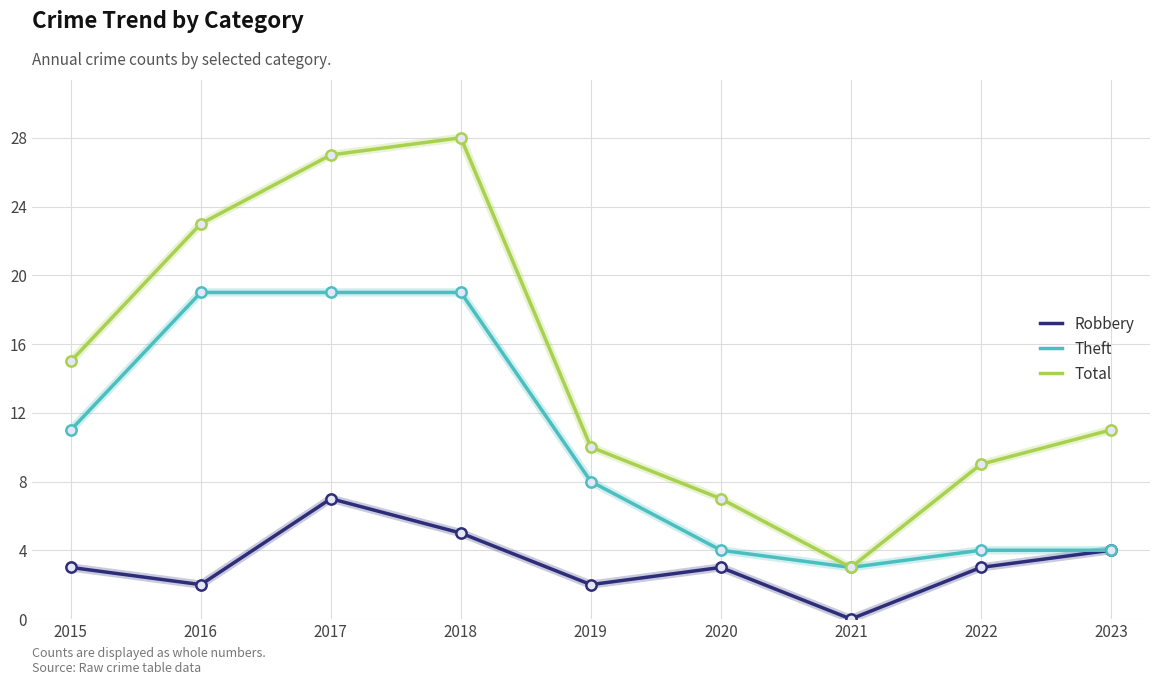

What is the total value across all series at 2015?

29